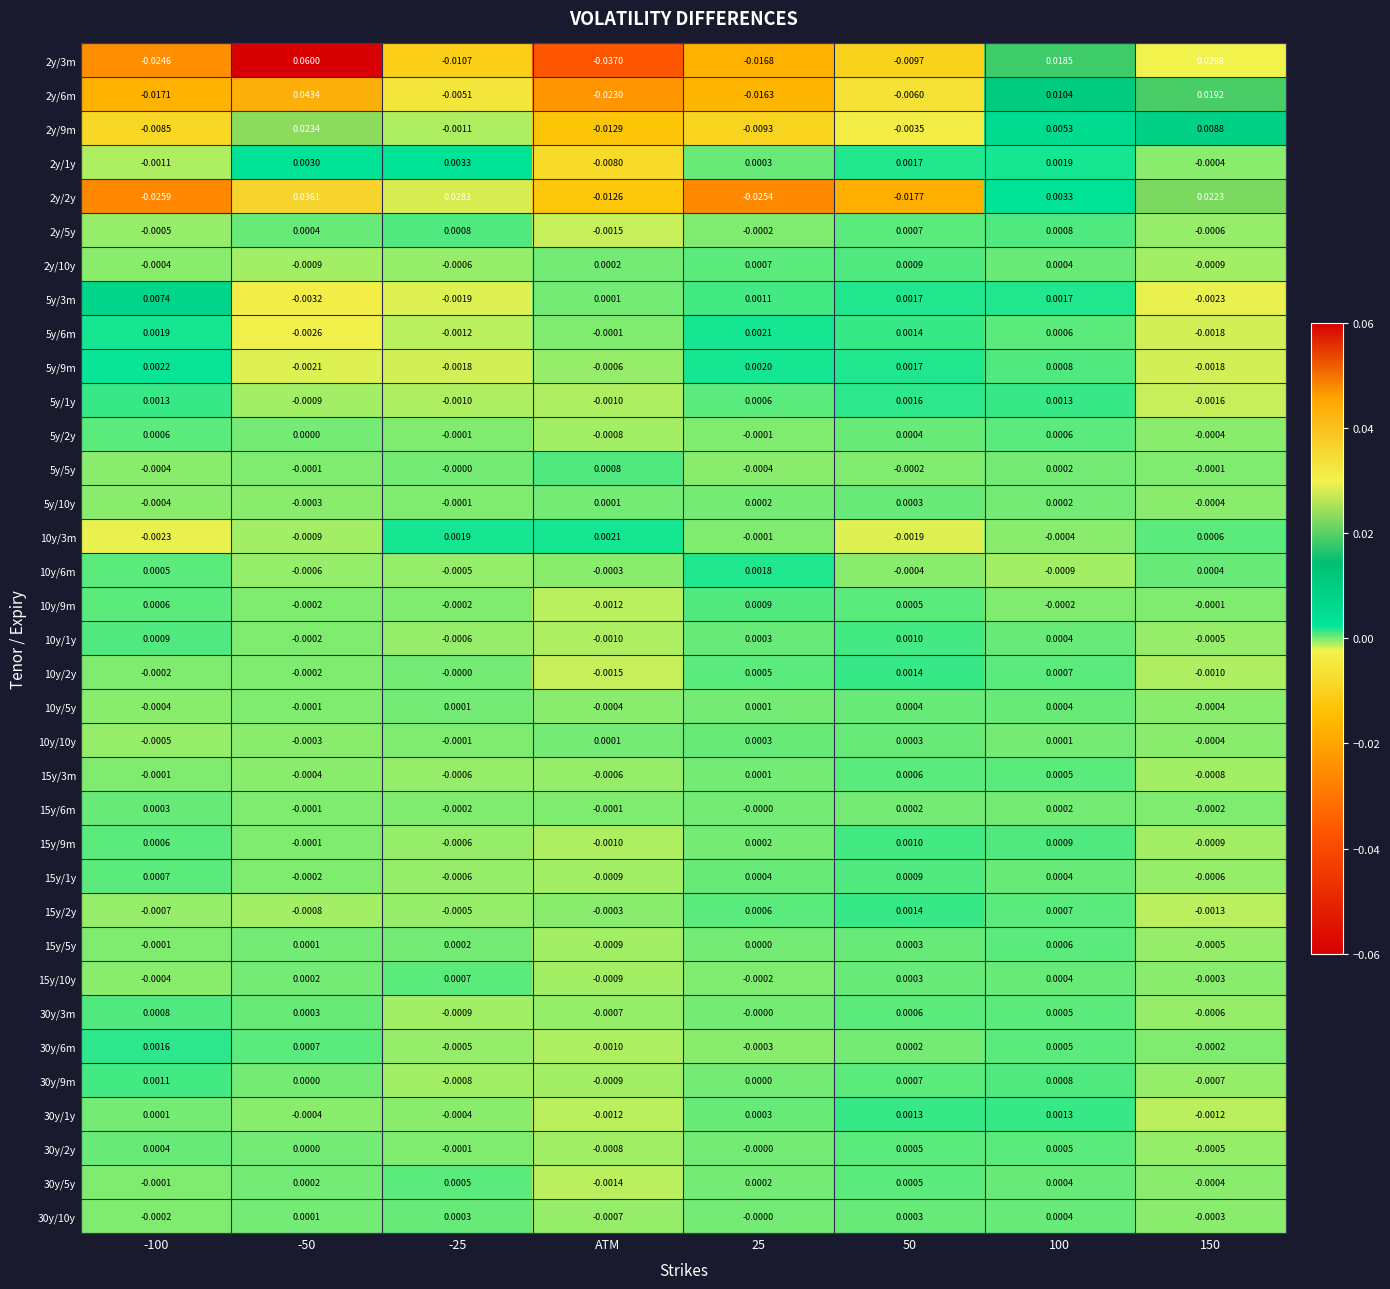

How many values in the 10y/5y series are below 0?

4